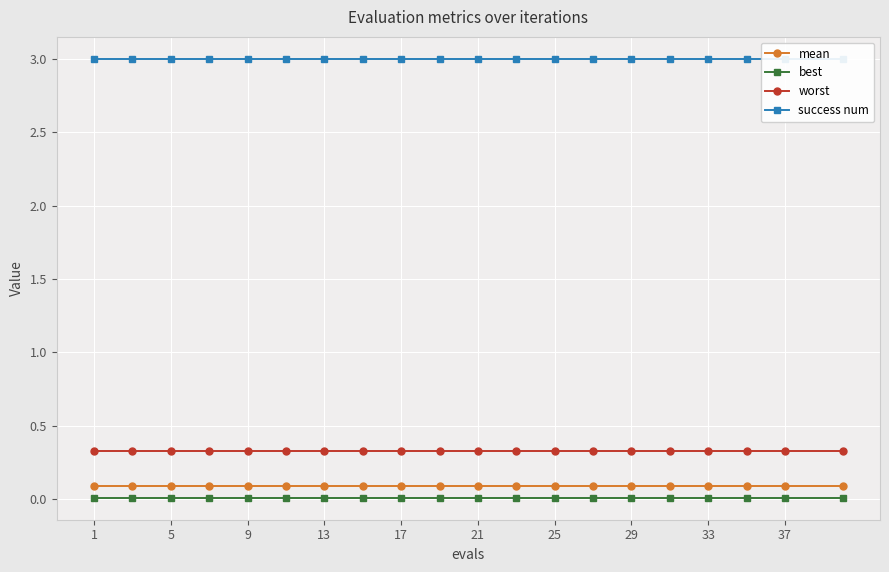

At which label is worst closest to 0?

1